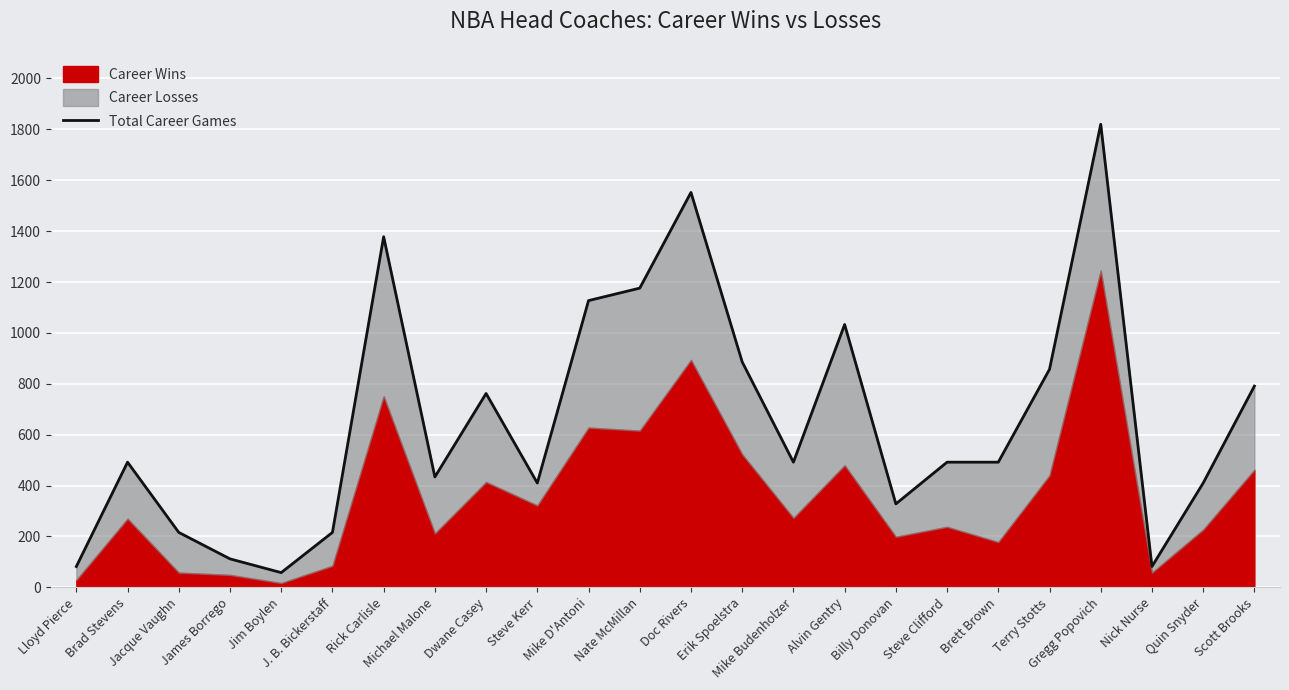

What is the label of the 7th point from the left?

Rick Carlisle